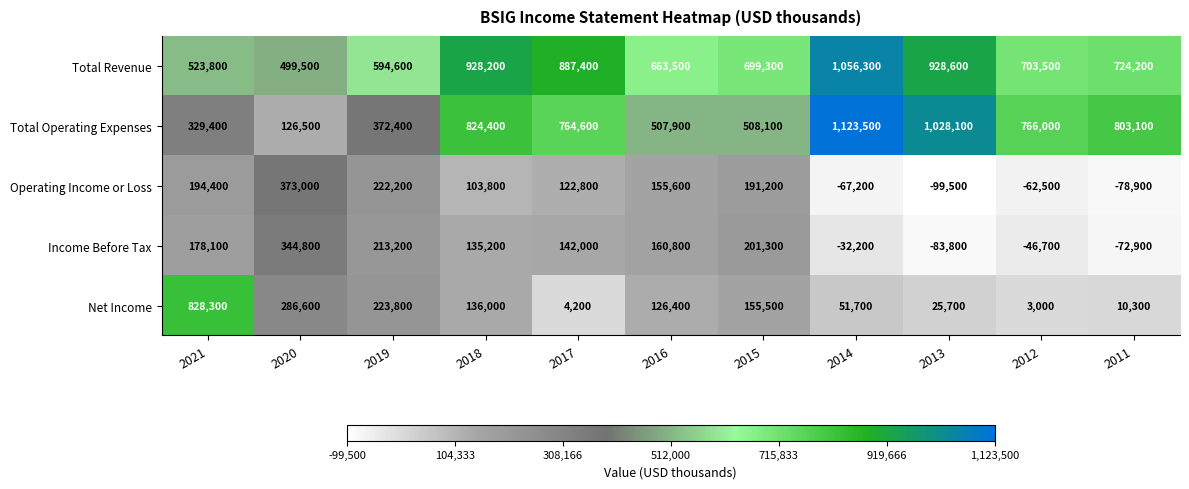

What is the difference between the Total Revenue values at 2012 and 2019?

108900